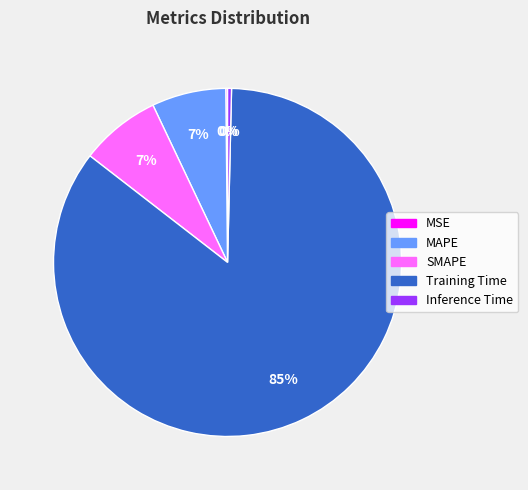

Is it true that Inference Time is 0% of the pie?

True